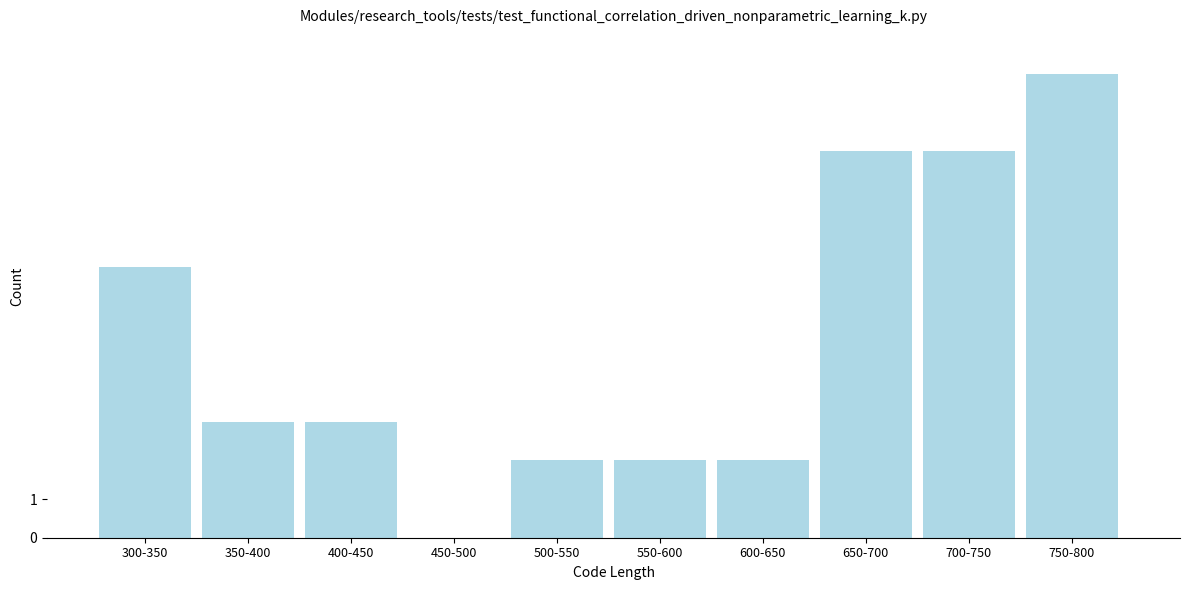

Reading left to right, list all the values displayed in this chart.

300-350=7	350-400=3	400-450=3	450-500=0	500-550=2	550-600=2	600-650=2	650-700=10	700-750=10	750-800=12